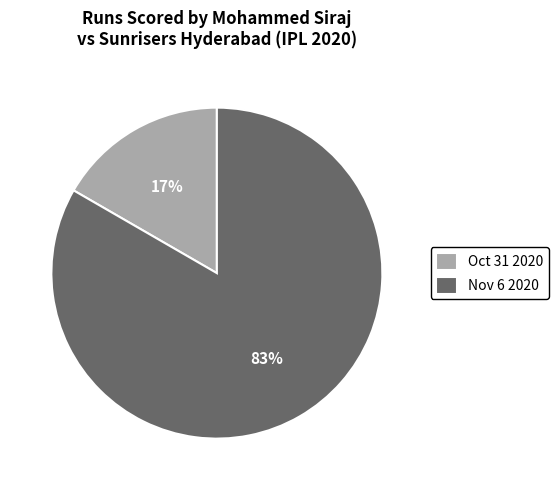

Which category has the smallest portion of the pie?

Oct 31 2020